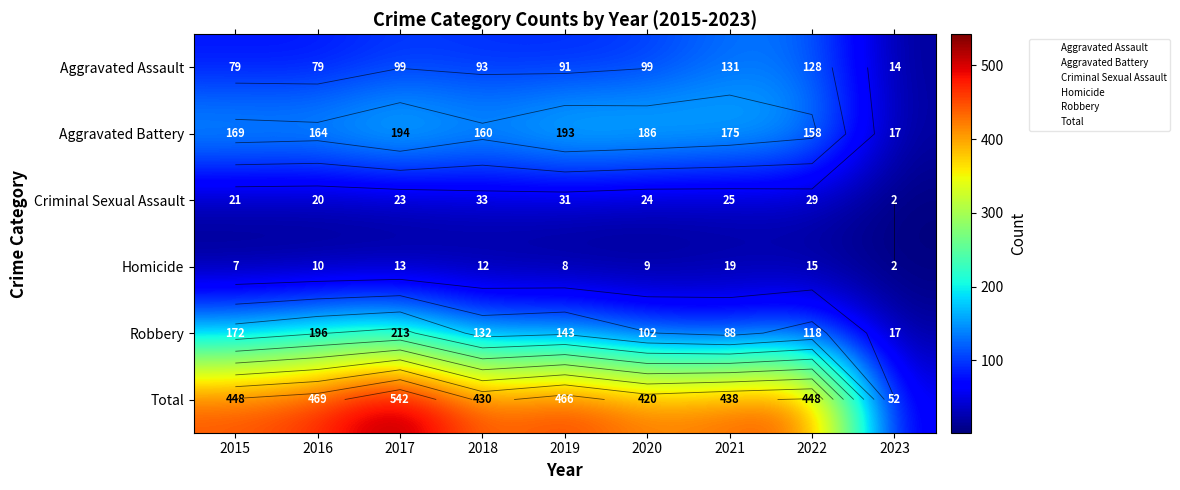

Where is Aggravated Battery nearest to the value 105?

2022